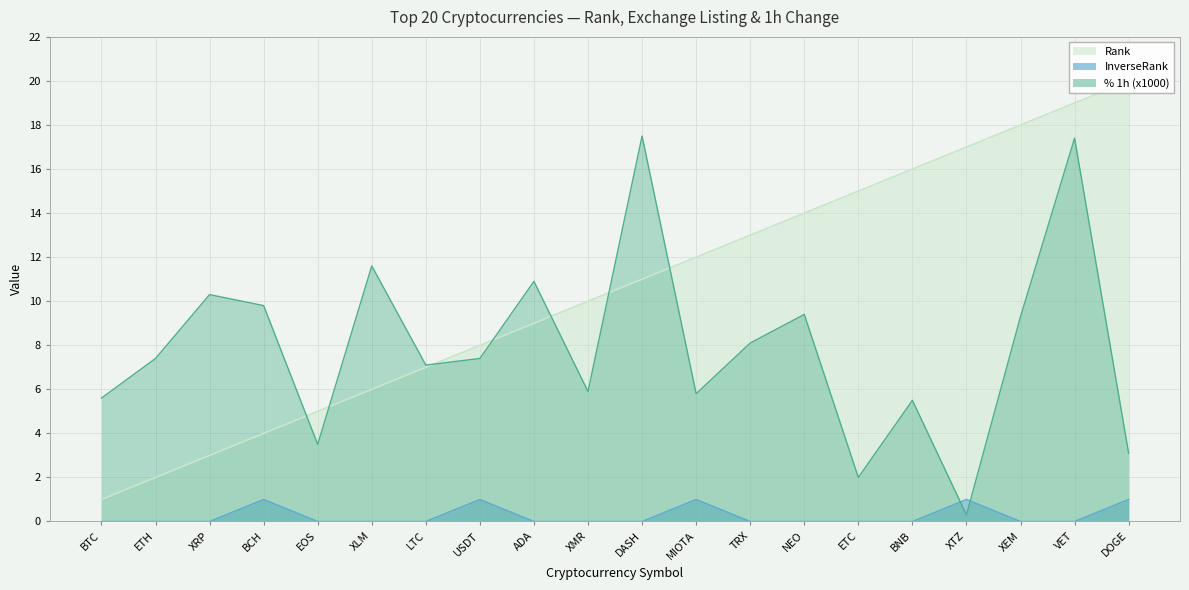

What is the difference between the second highest and second lowest values in the Rank series?

17